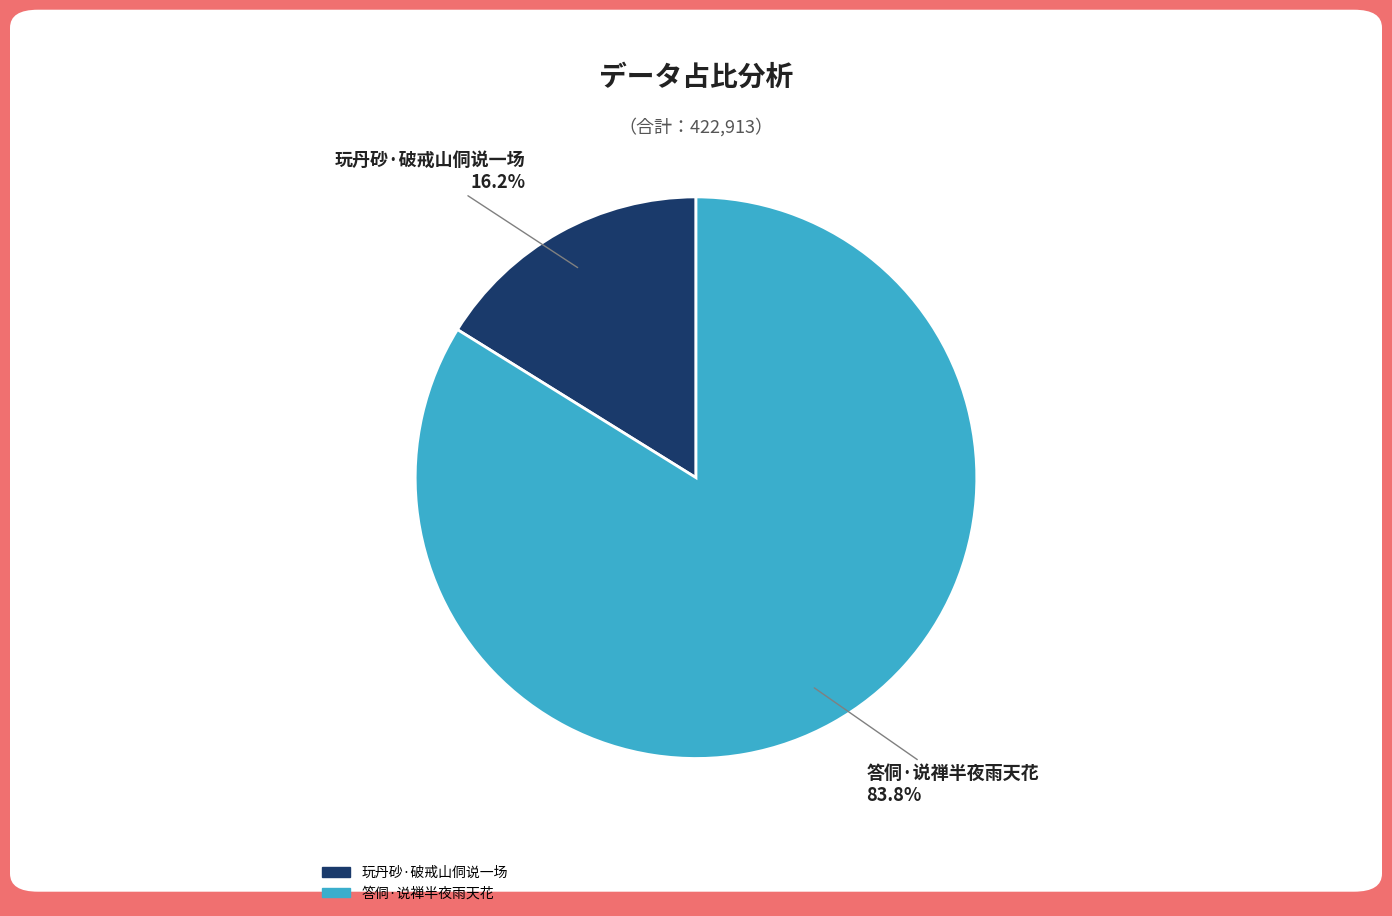

Rank the categories by value from lowest to highest.

玩丹砂·破戒山侗说一场, 答侗·说禅半夜雨天花